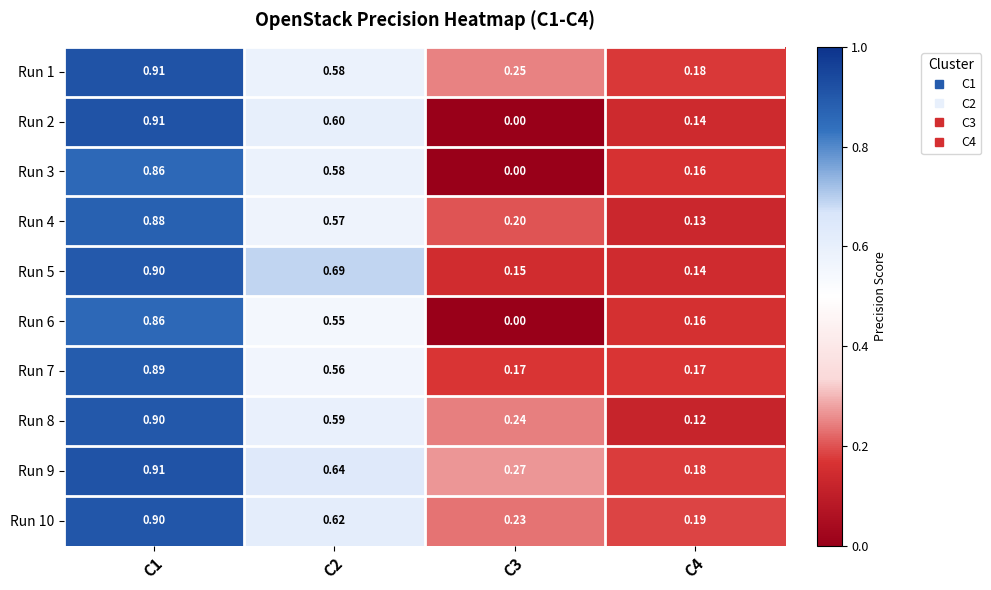

Reading left to right, transcribe all the data shown in this chart.

Run 1: C1=0.9	C2=0.6	C3=0.2	C4=0.2
Run 2: C1=0.9	C2=0.6	C3=0.0	C4=0.1
Run 3: C1=0.9	C2=0.6	C3=0.0	C4=0.2
Run 4: C1=0.9	C2=0.6	C3=0.2	C4=0.1
Run 5: C1=0.9	C2=0.7	C3=0.1	C4=0.1
Run 6: C1=0.9	C2=0.6	C3=0.0	C4=0.2
Run 7: C1=0.9	C2=0.6	C3=0.2	C4=0.2
Run 8: C1=0.9	C2=0.6	C3=0.2	C4=0.1
Run 9: C1=0.9	C2=0.6	C3=0.3	C4=0.2
Run 10: C1=0.9	C2=0.6	C3=0.2	C4=0.2